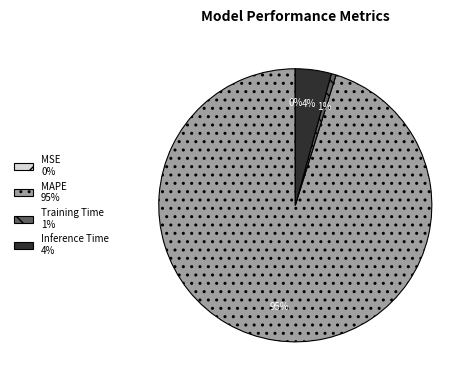

To the nearest percent, what percentage of the pie is Inference Time 4%?

4%